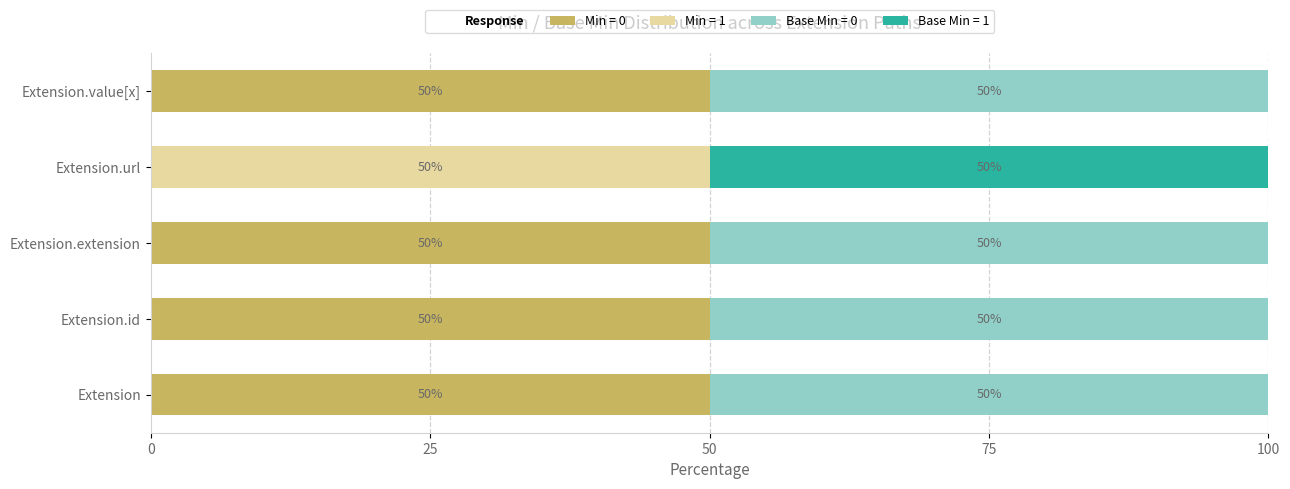

What is the maximum value for Min = 0?

50